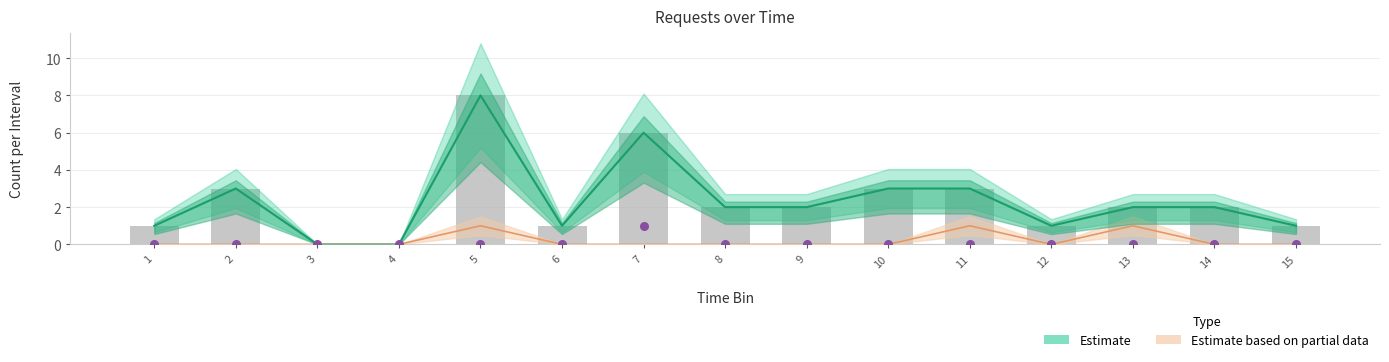

Which series contains the highest Y value?

Estimate (101)